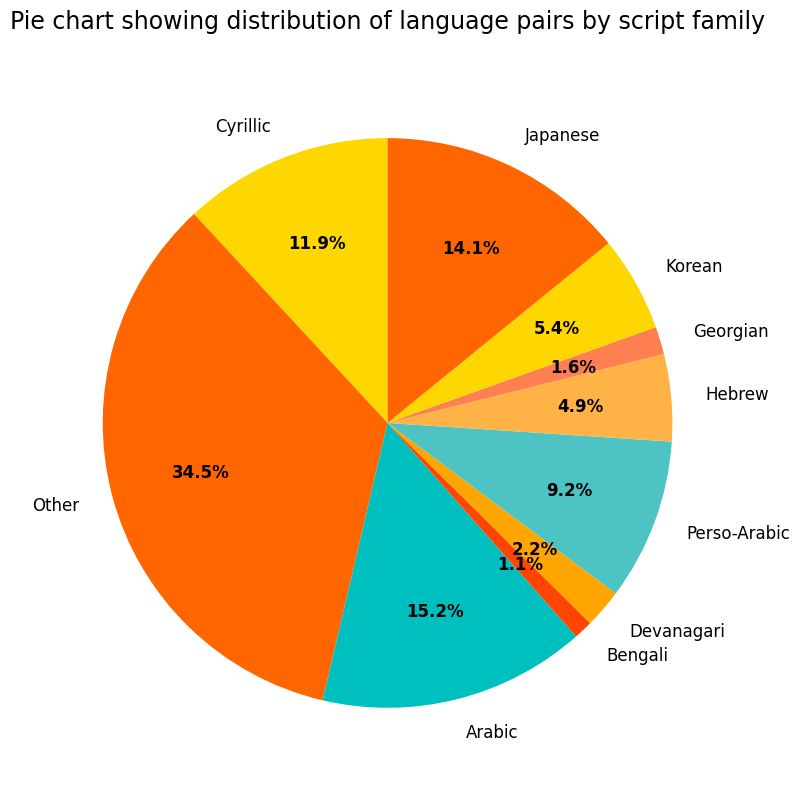

Does Hebrew account for over 50% of the chart?

No